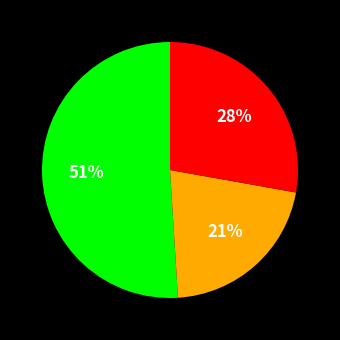

Is there a majority slice in this chart?

Yes